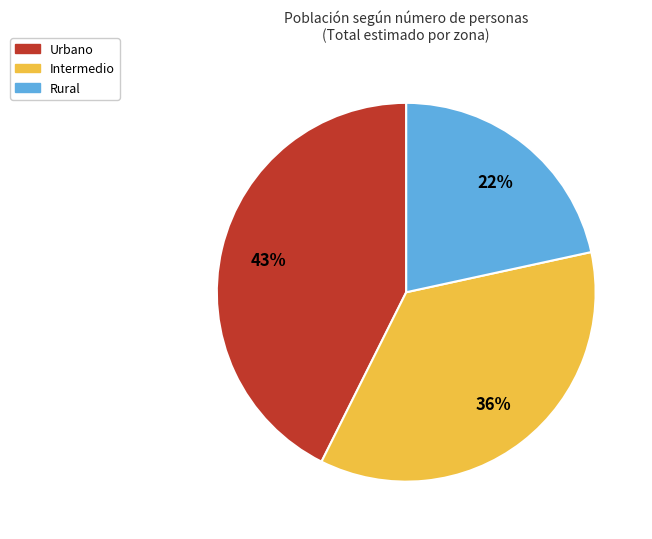

What percentage is the Rural slice, to the nearest percent?

22%